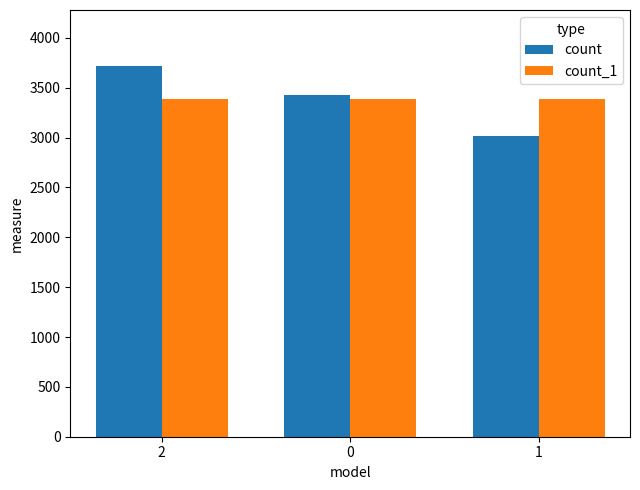

What is the sum of all count values?

10165